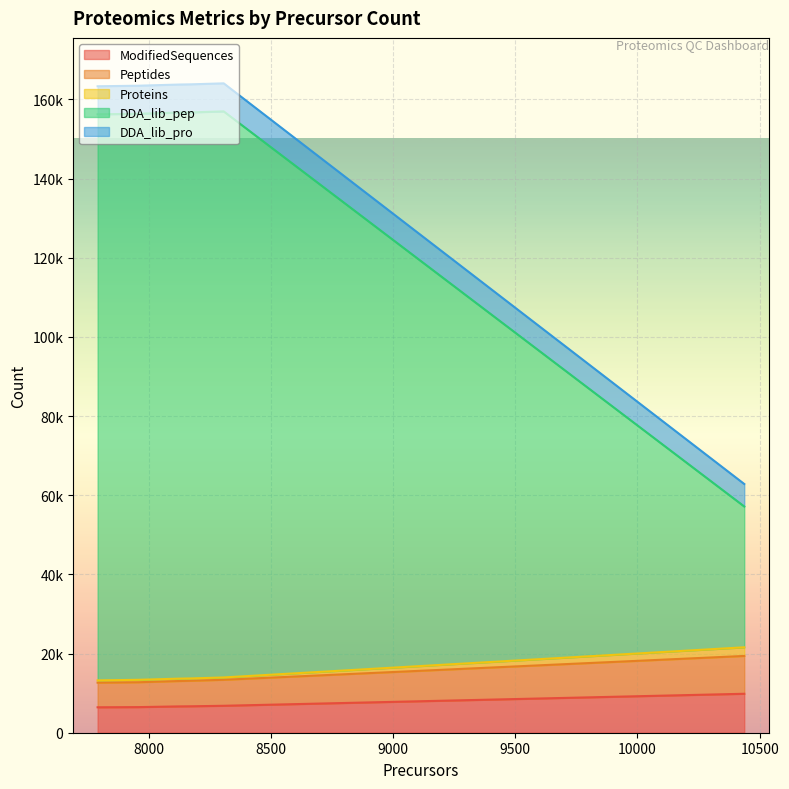

What is the smallest value displayed?

6426